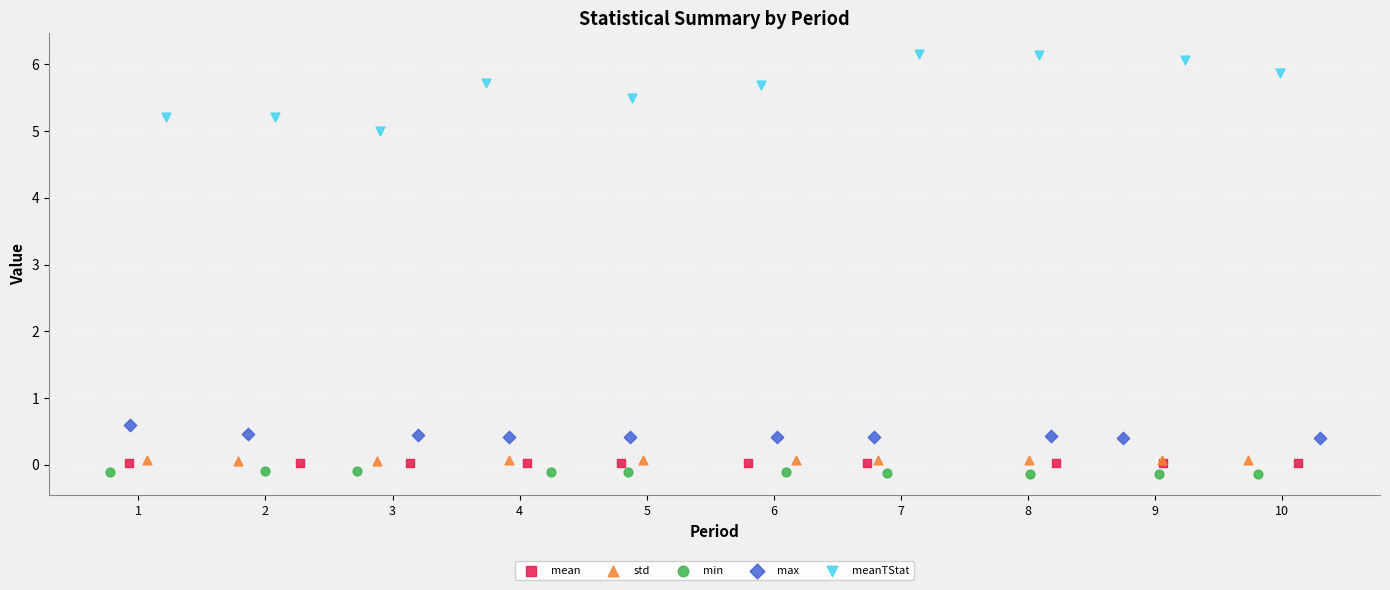

Which series has the largest Y range (max minus min)?

meanTStat